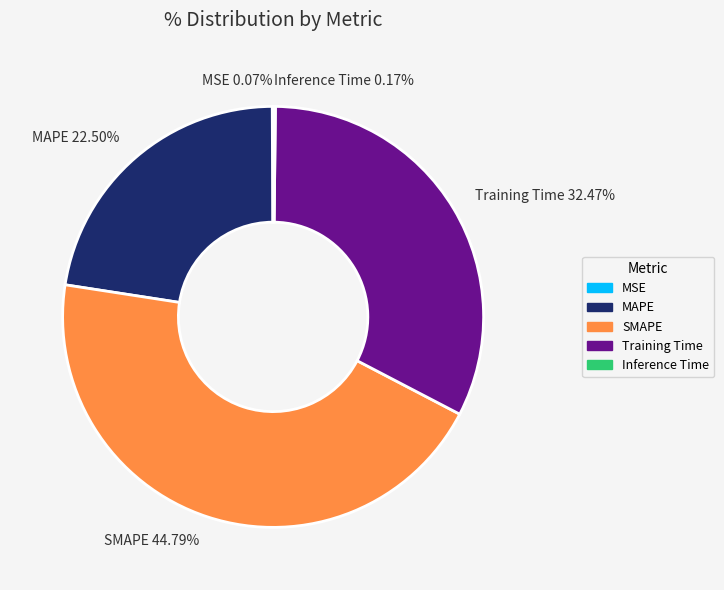

Is there a majority slice in this chart?

No